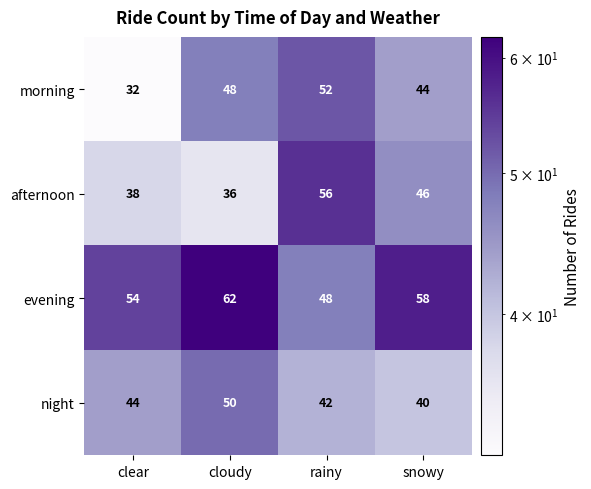

Which category has the highest value in the evening series?

cloudy